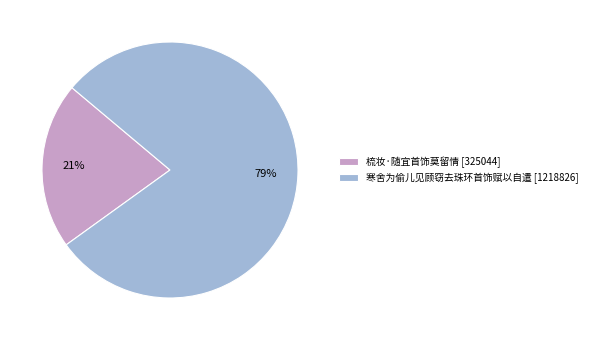

How many slices are in this pie chart?

2